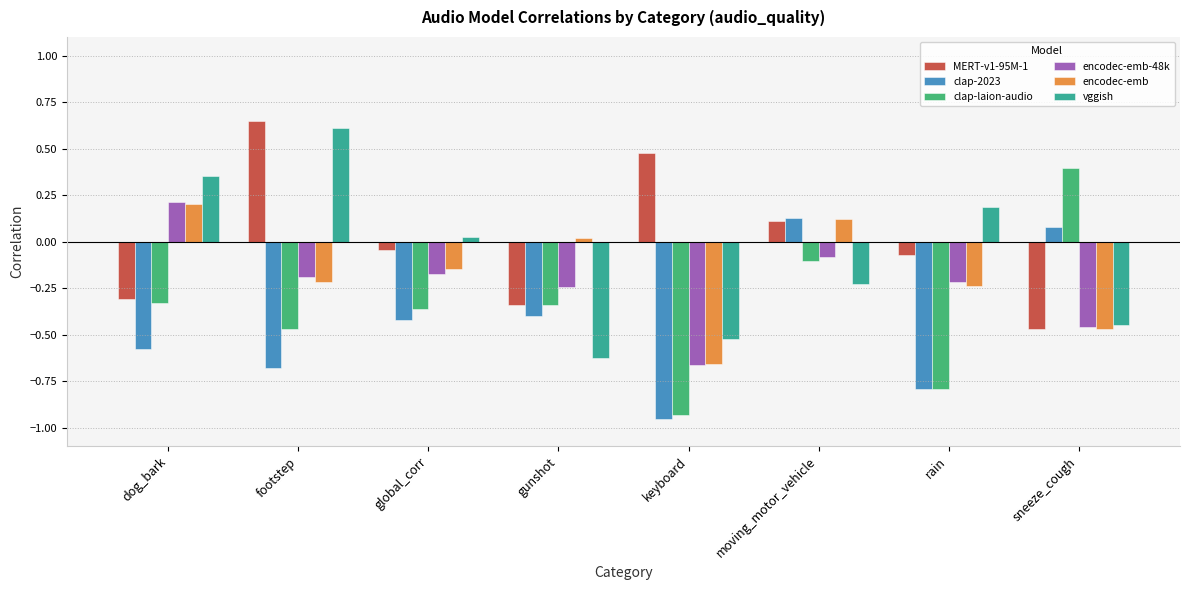

At which label does MERT-v1-95M-1 reach its minimum?

sneeze_cough